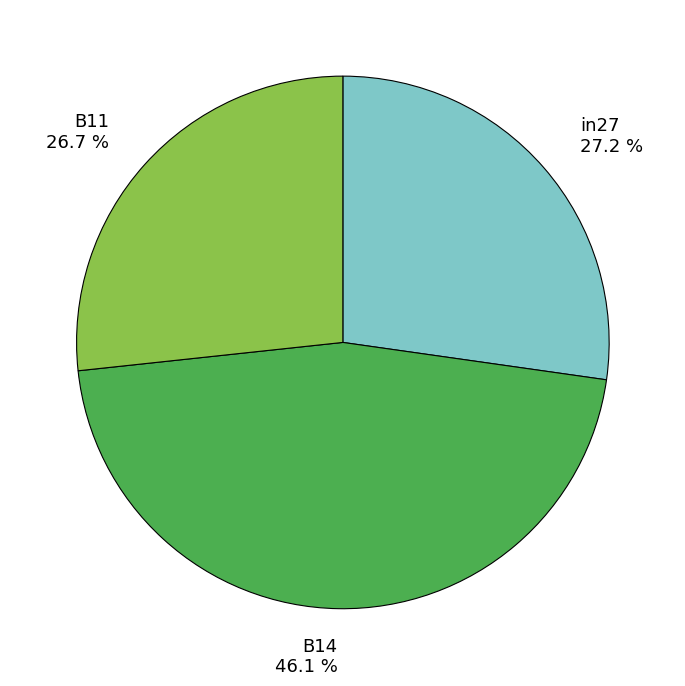

Is there any slice that represents more than half of the pie?

No